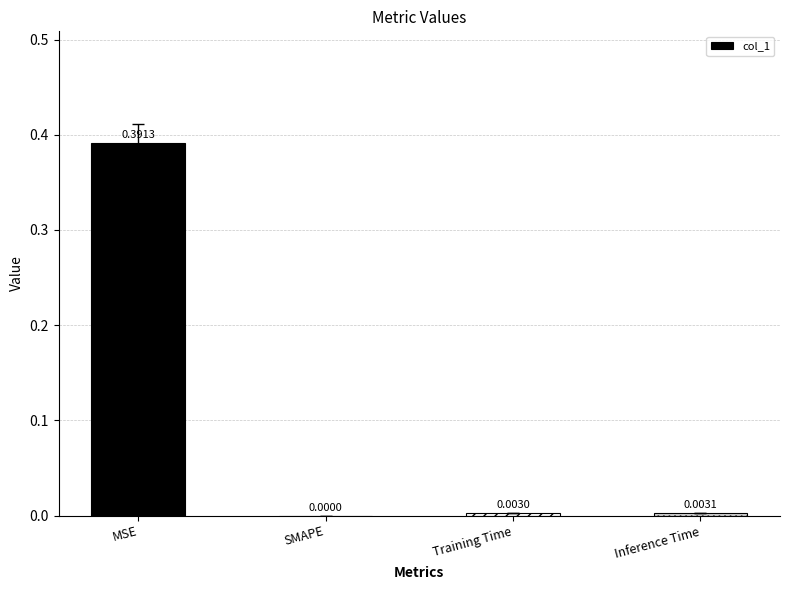

What is the change in value from MSE to Inference Time?

-0.4